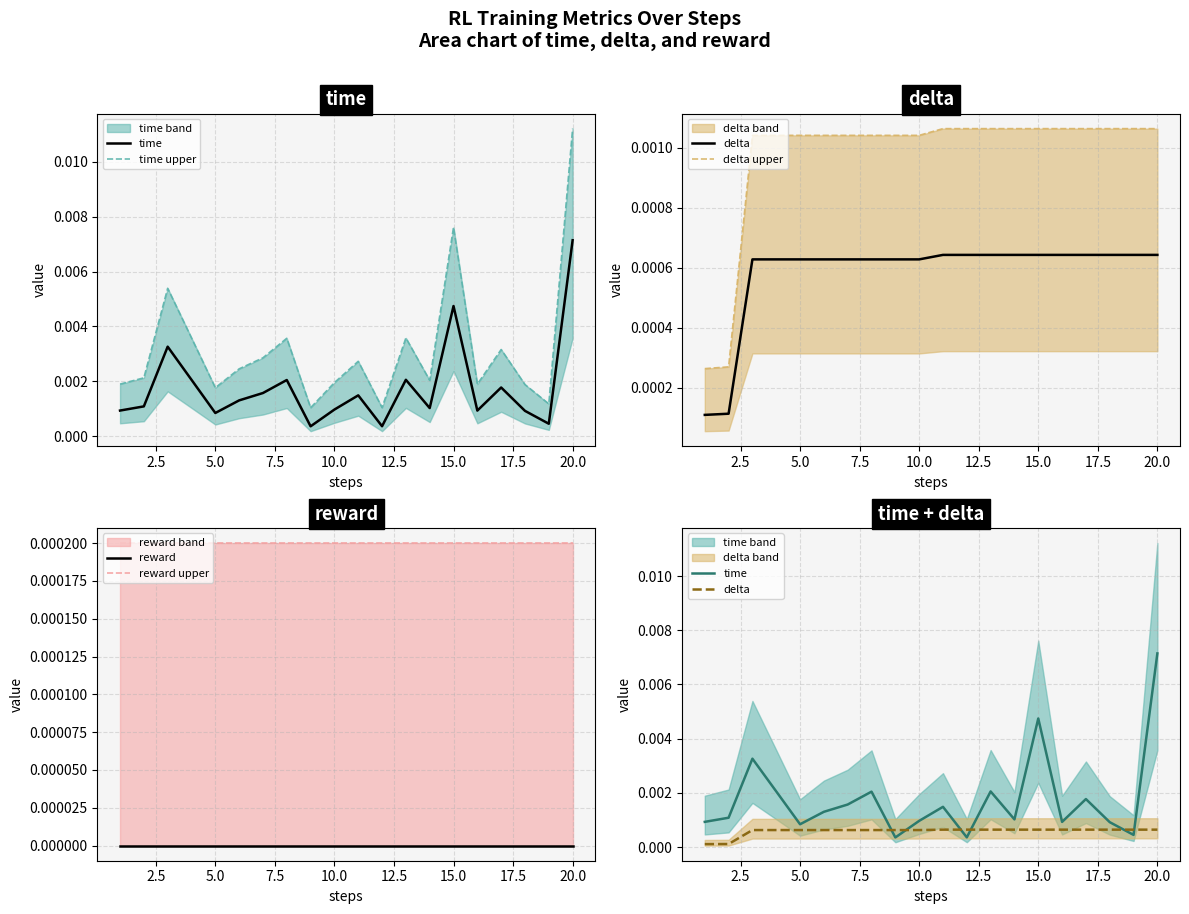

How many interior local peaks does the time upper series have?

6